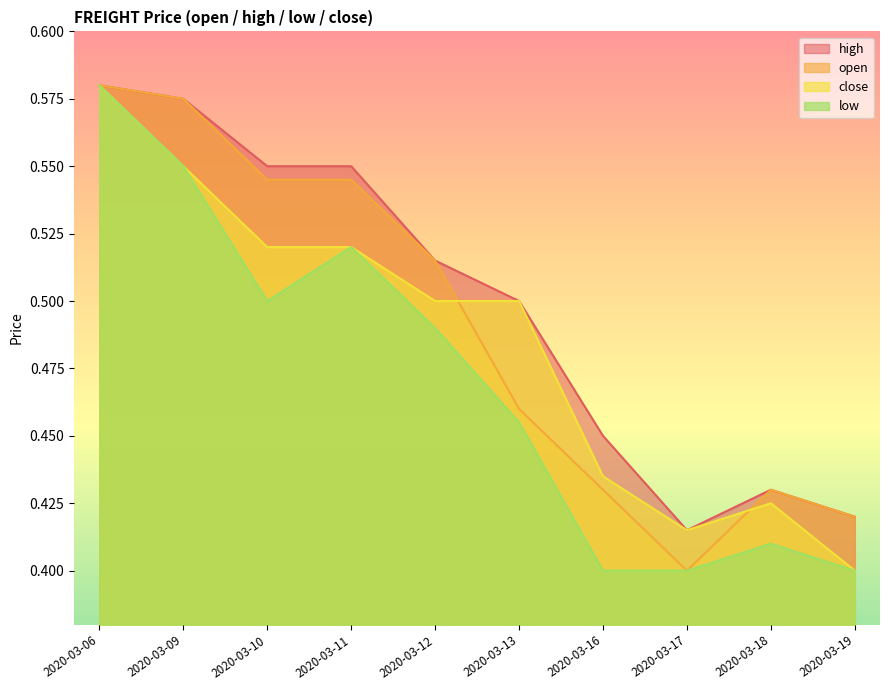

What is the average value of the low series?

0.5